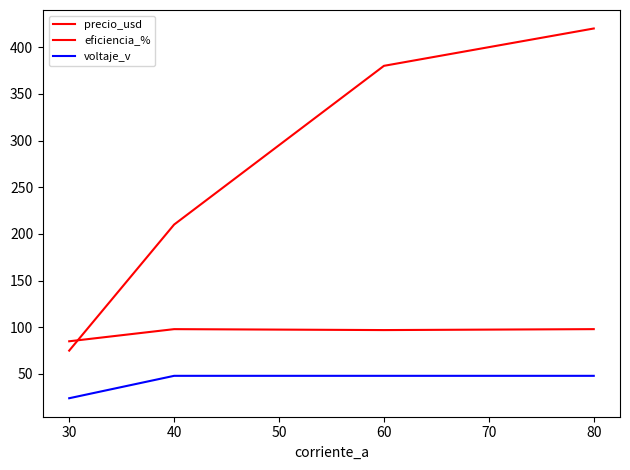

Is this an area chart (filled region under the line)?

No